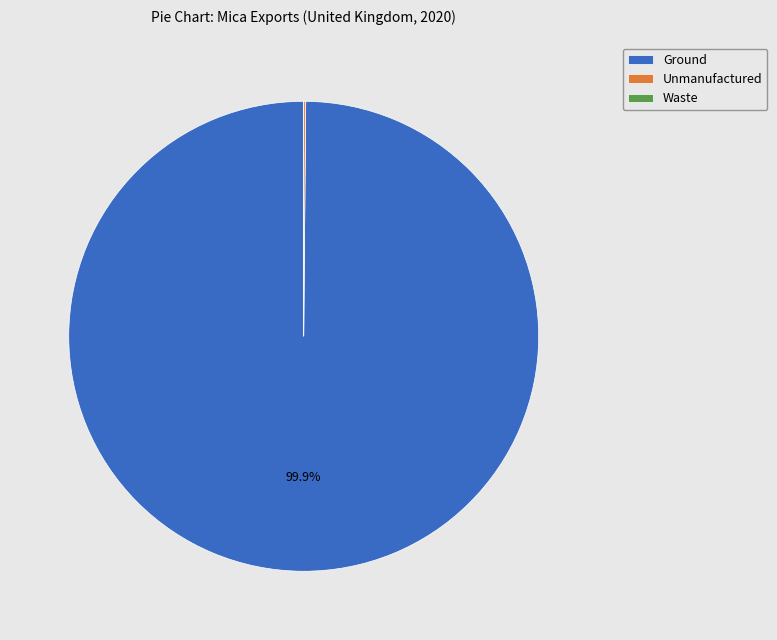

Does Ground represent more than half of the total?

Yes